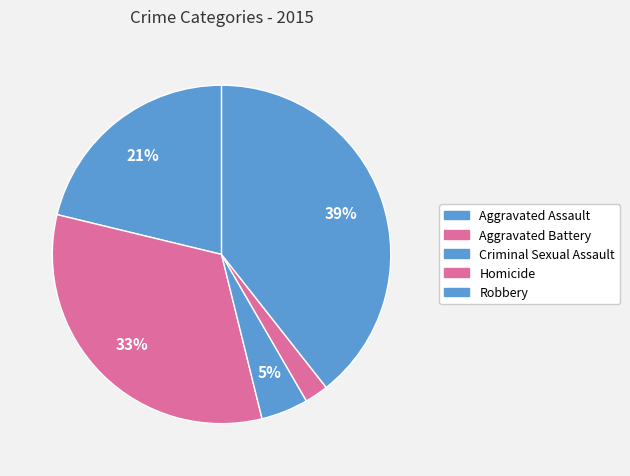

What portion of the pie excludes Homicide?

97.7%